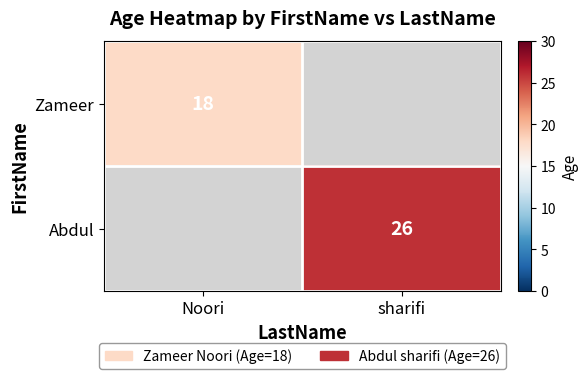

The value of Zameer at Noori is 18. True or false?

True